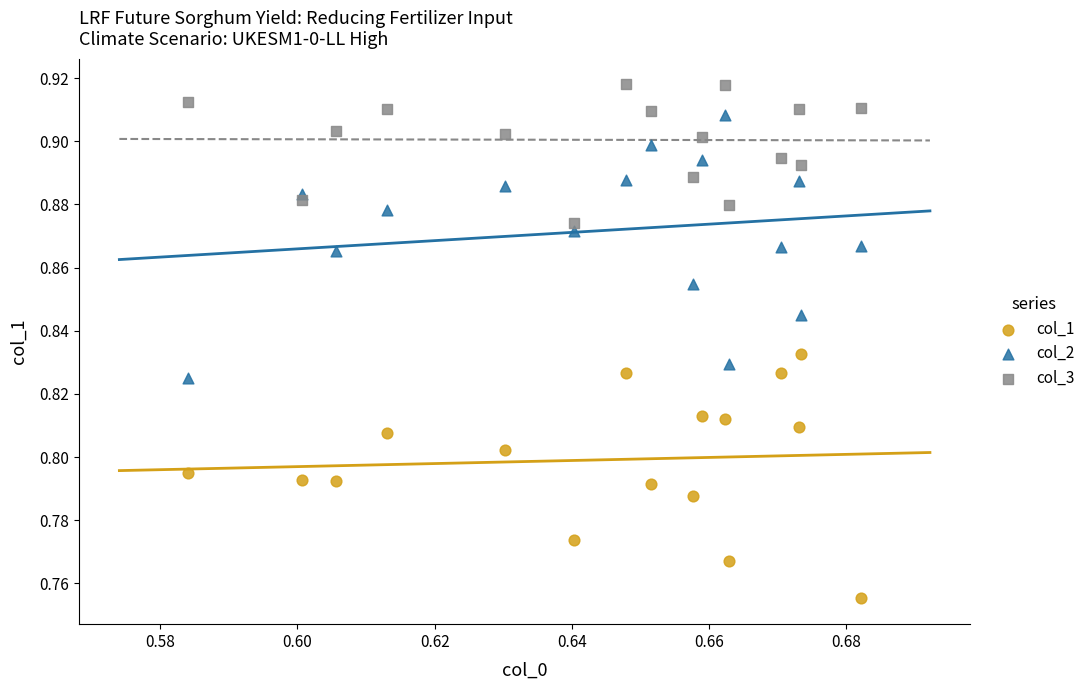

Which series reaches the maximum Y coordinate?

col_3